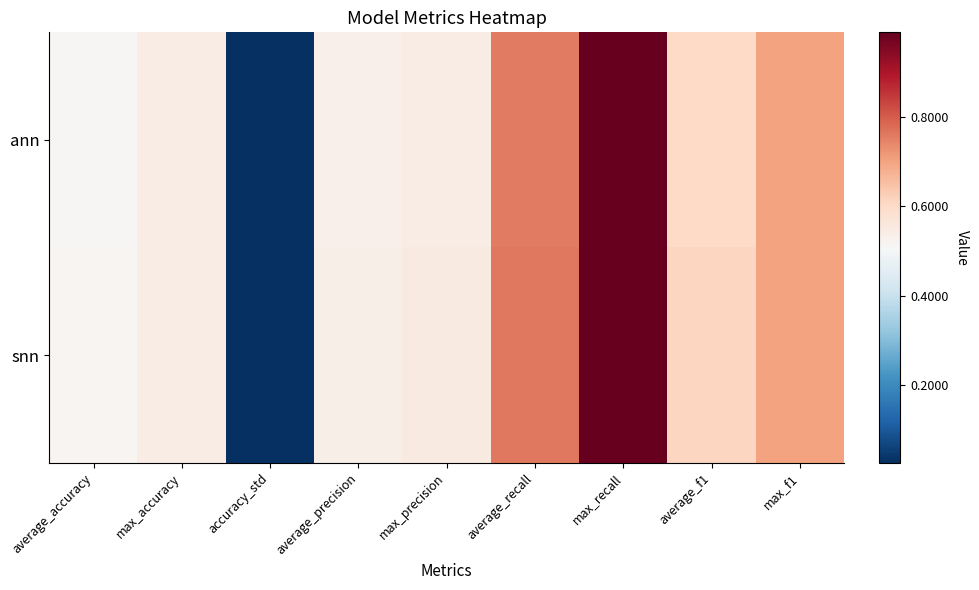

Rank the series by their maximum value, from highest to lowest.

ann, snn